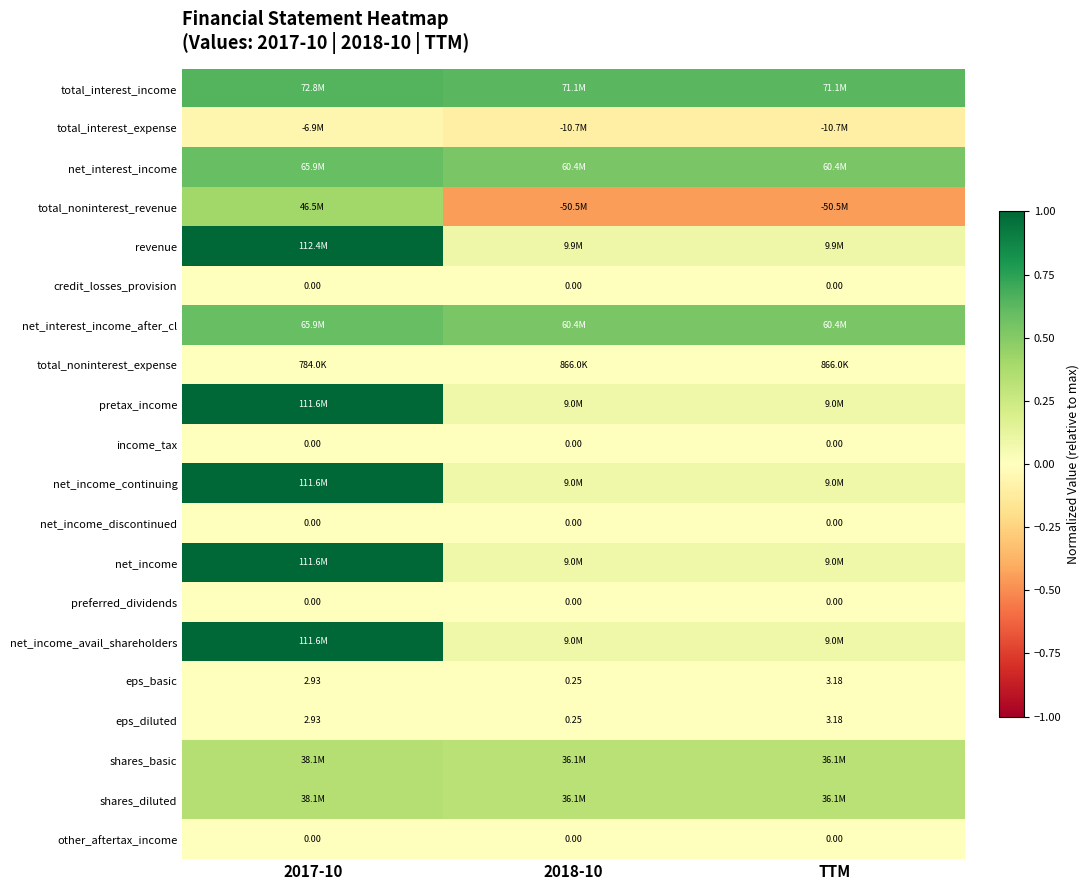

At which label is eps_basic closest to 0?

2018-10